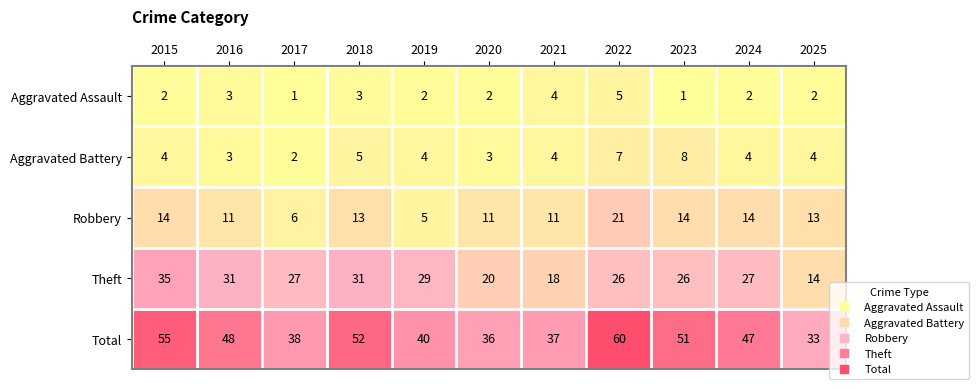

What is the spread (max minus min) of values at 2016?

45